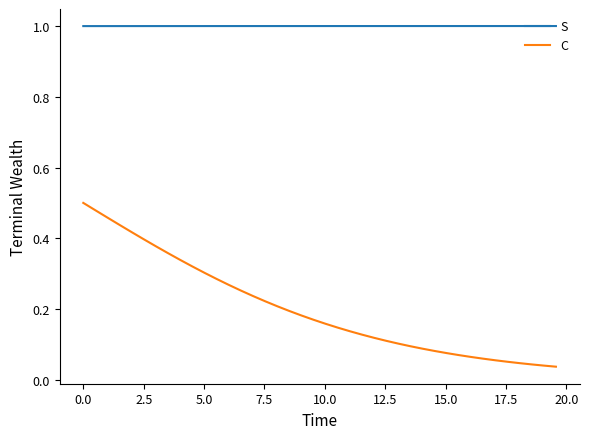

True or false: S and C cross at least once.

False